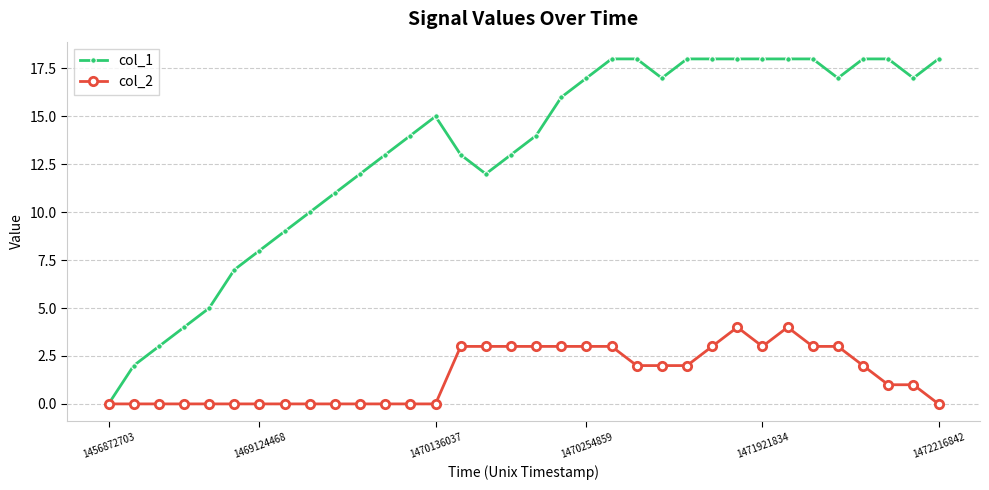

What is the difference between the second highest and minimum values in the col_1 series?

18